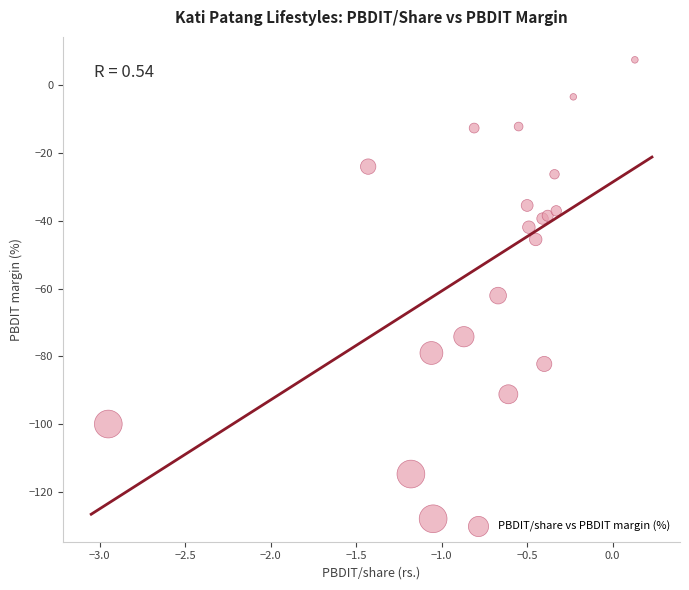

What Y value in the scatter plot is closest to -60?

-62.1